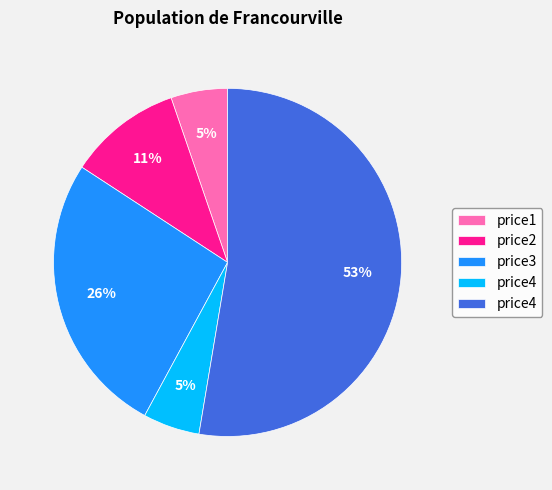

To the nearest percent, what is the average slice percentage?

20%